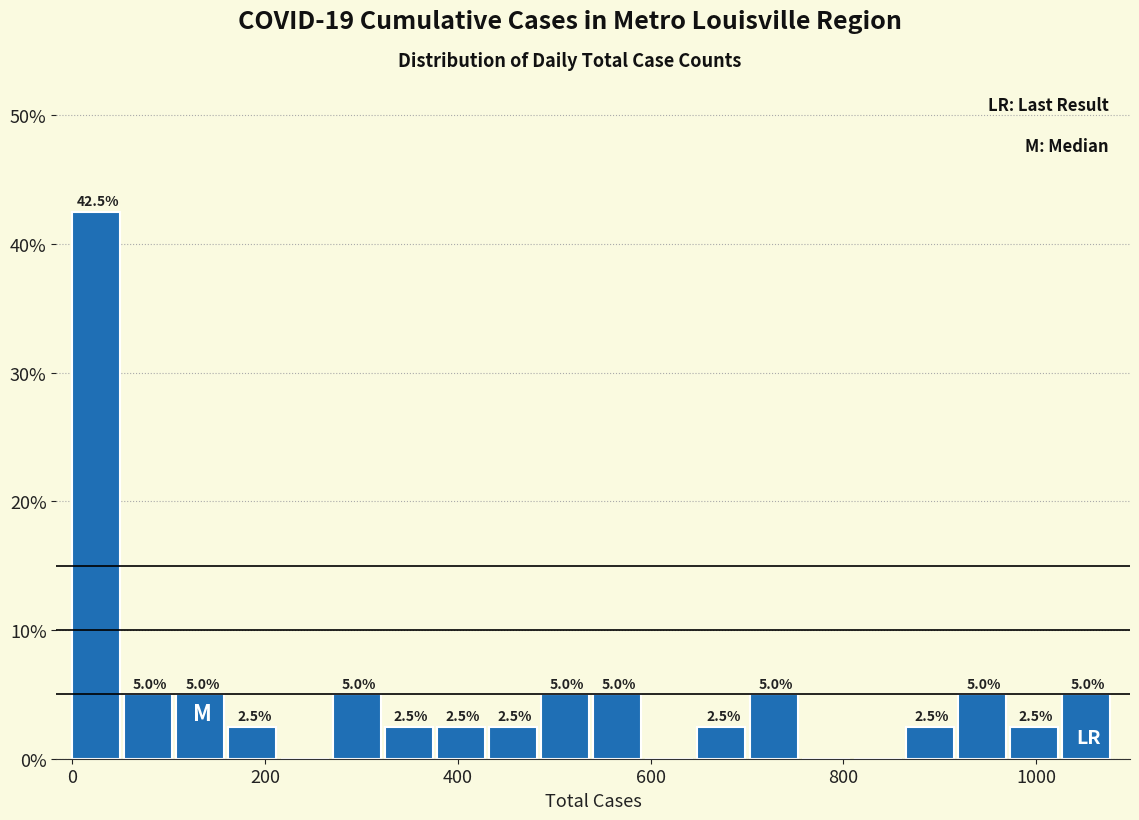

Read against the x-axis, roughly where is the centre of the tallest bar?

20